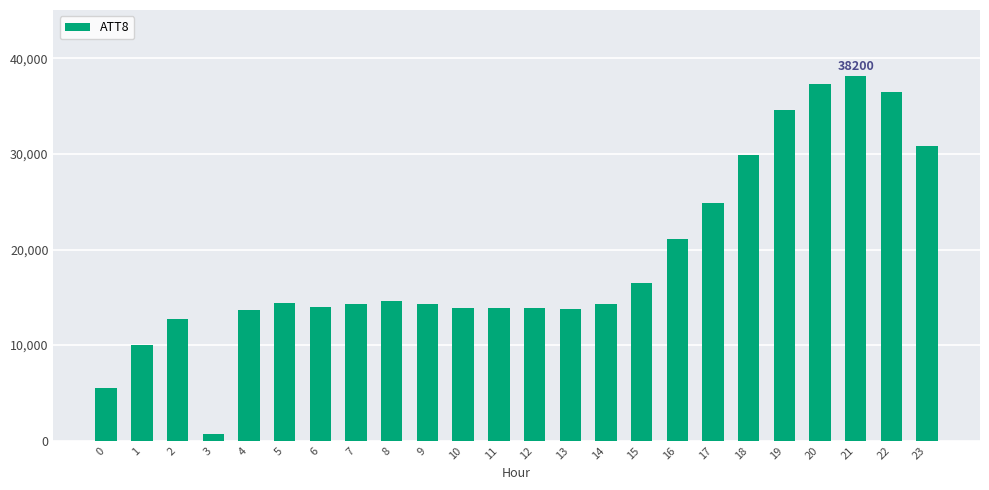

The value at 21 is 51368. True or false?

False